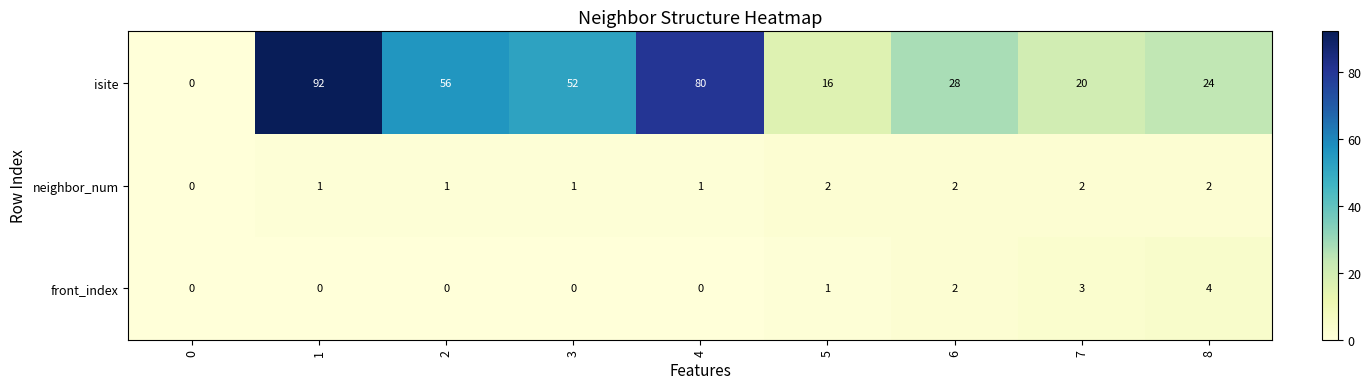

How many data points in isite are less than 28?

4